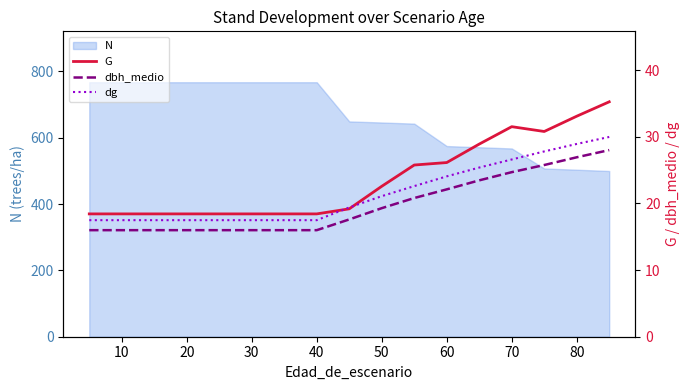

The N series shows 767.5 at 40. True or false?

True